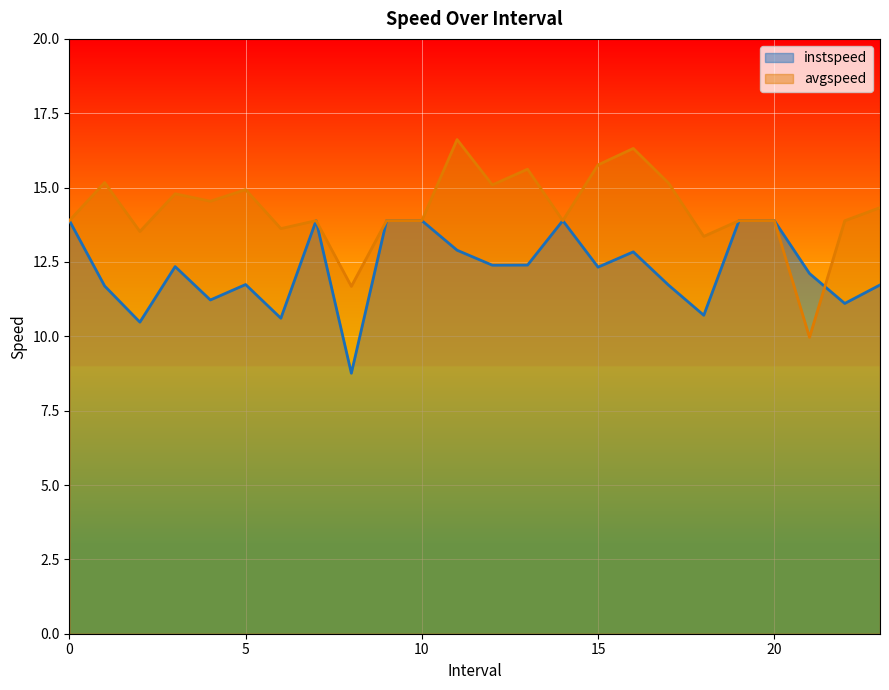

After their last crossing, which series has the higher values: avgspeed or instspeed?

avgspeed